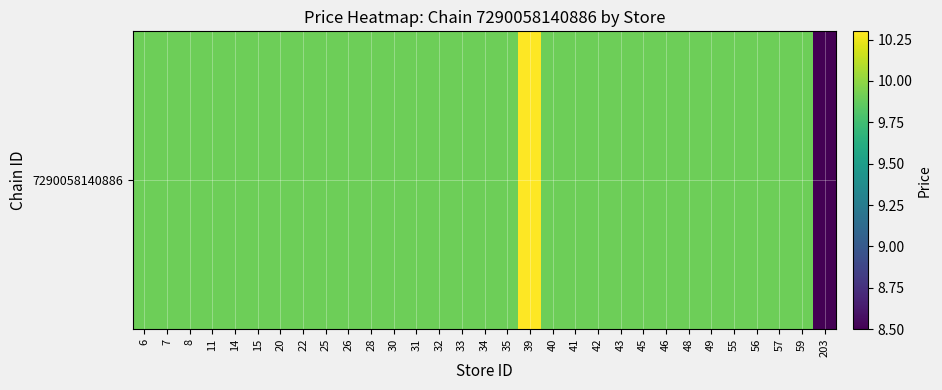

At which category does the chart reach its minimum across all series?

203